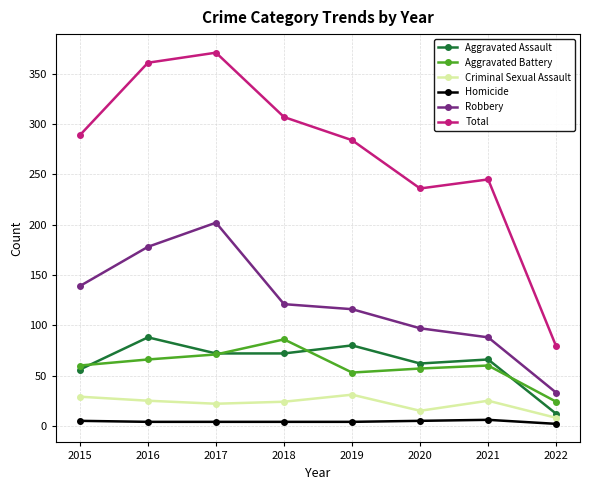

True or false: Total and Criminal Sexual Assault cross at least once.

False